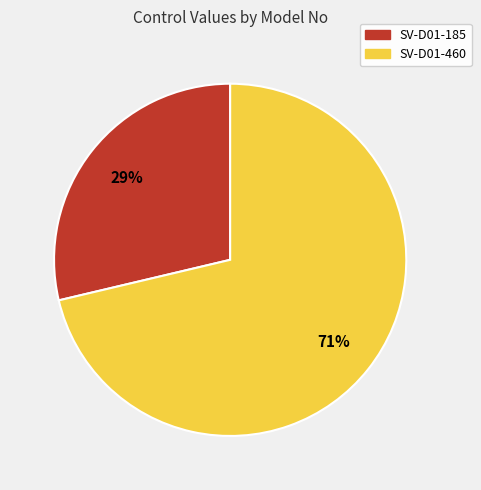

Rank the categories by value from highest to lowest.

SV-D01-460, SV-D01-185